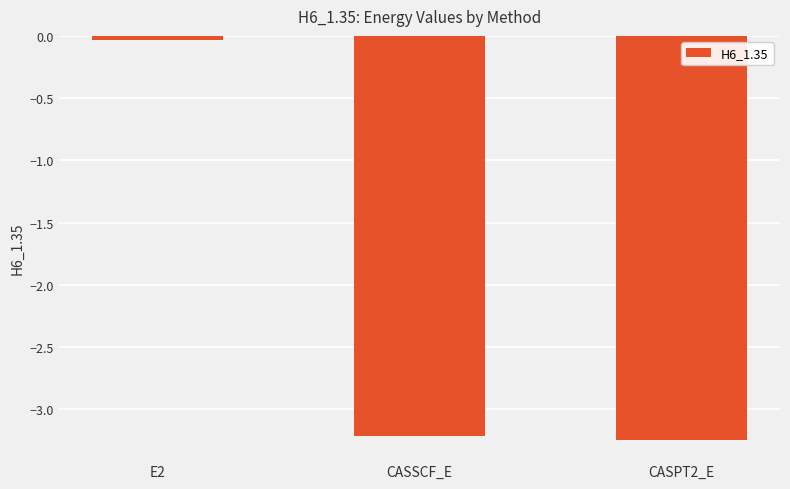

Which label corresponds to the smallest value in the chart?

CASPT2_E